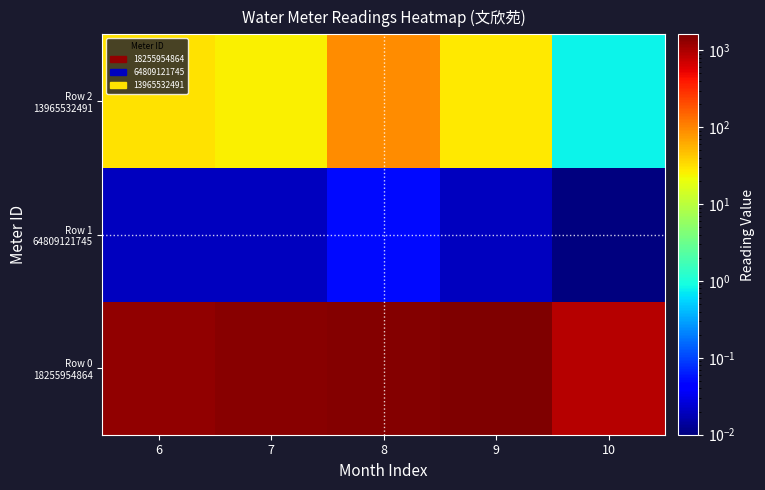

At 6, list the series in order from largest to smallest.

Row 0 18255954864, Row 2 13965532491, Row 1 64809121745